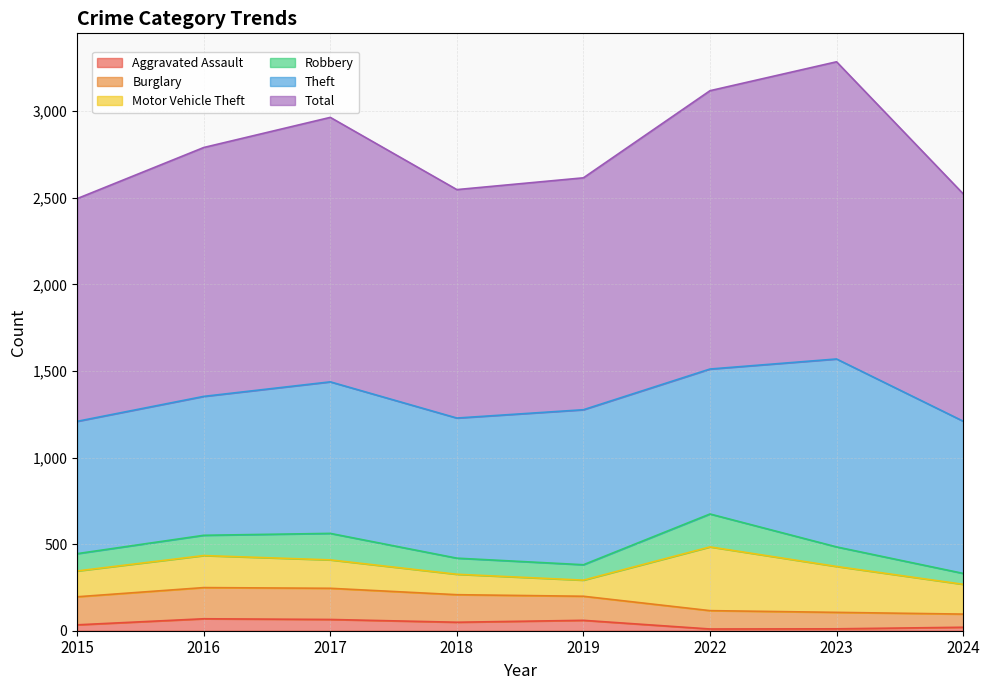

Where is the first local maximum for Total?

2017